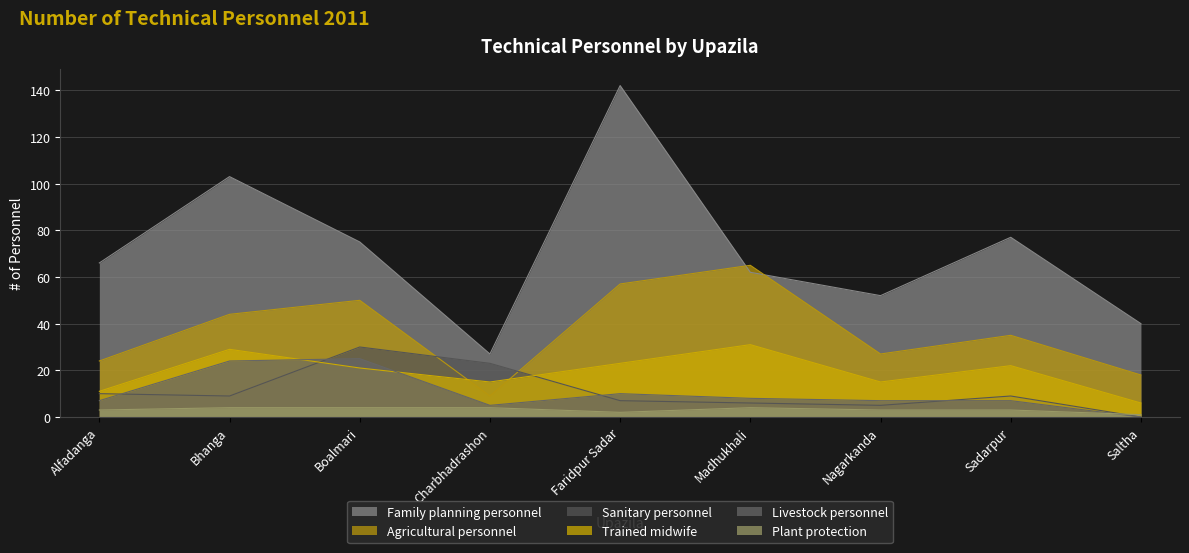

Which series has the largest total across all categories?

Family planning personnel